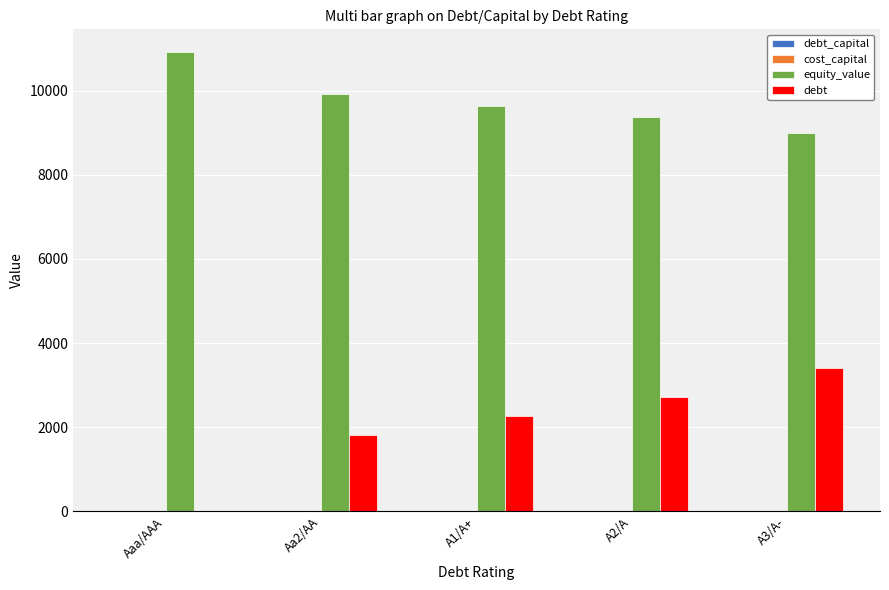

Which series has the largest range (max minus min)?

debt